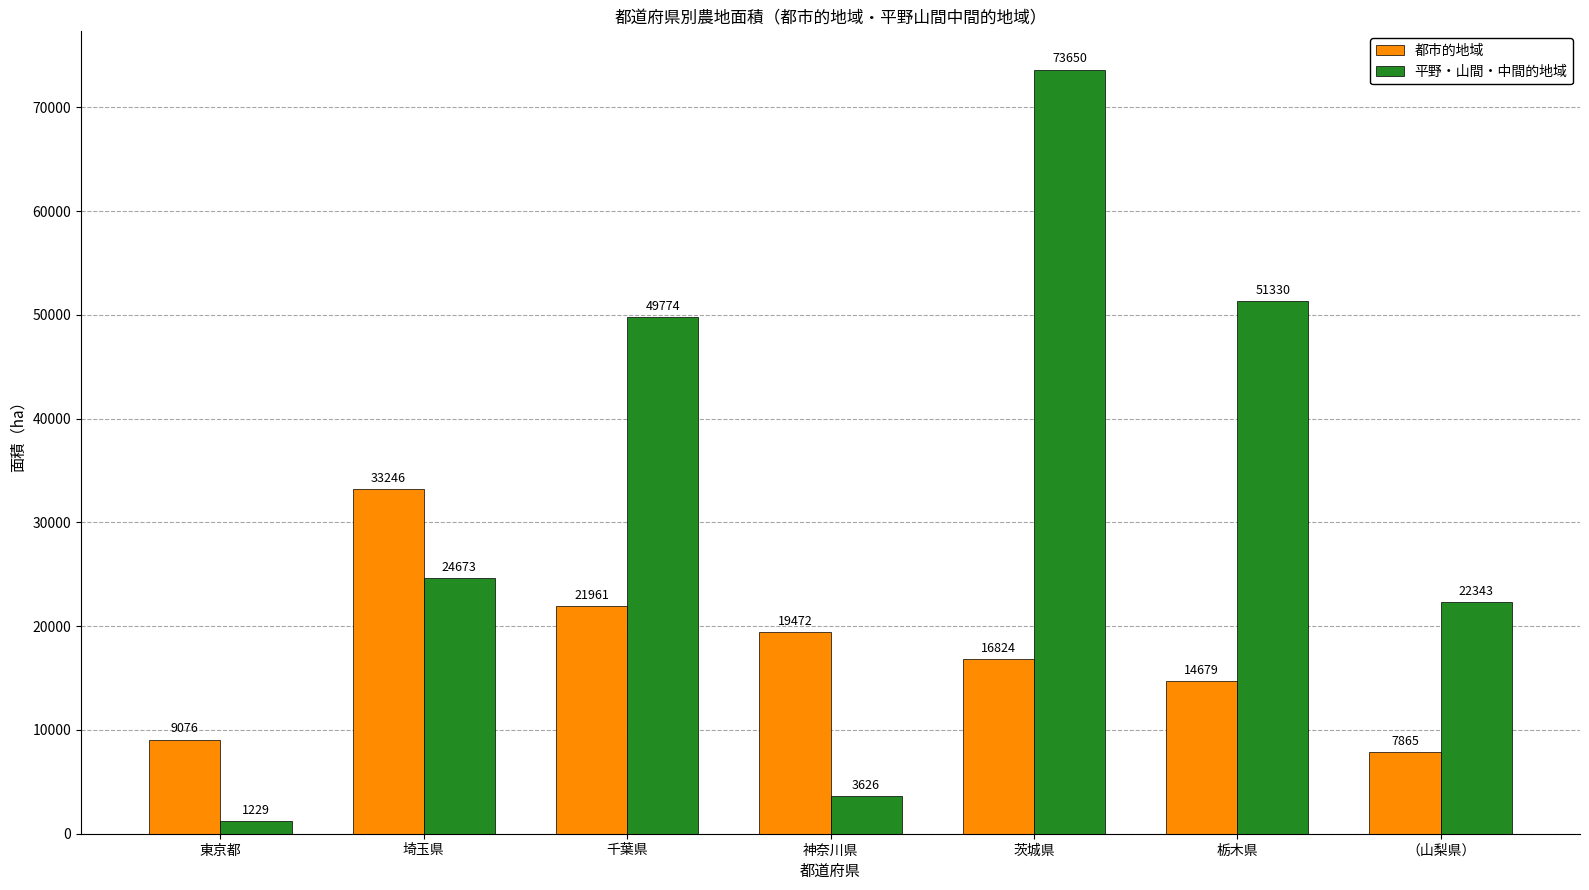

Rank the series at 茨城県 from highest to lowest value.

平野・山間・中間的地域, 都市的地域